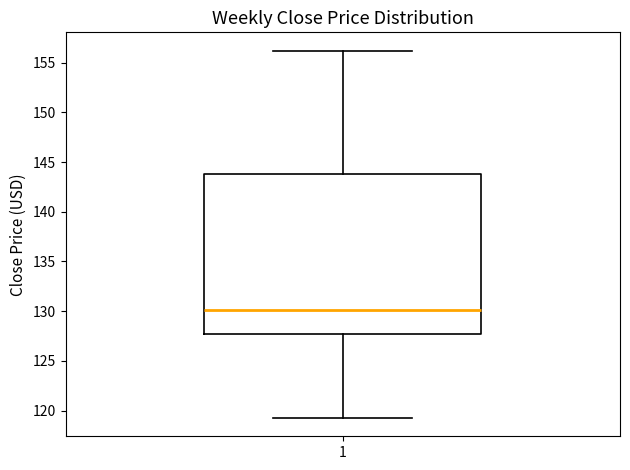

Read this box plot against the y-axis: the position of the median line, the range covered by the box, and the ends of both whiskers. The values are not printed on the chart, so give them approximately, as read against the axis.

median 130.0, box 127.5 to 144.0, whiskers 119.5 to 156.0